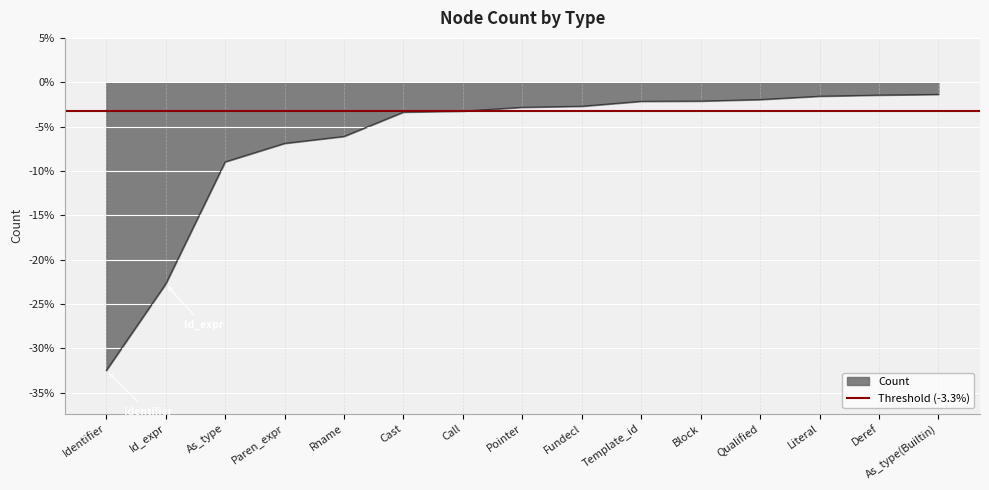

The chart shows a value of -9.0 at As_type. True or false?

True